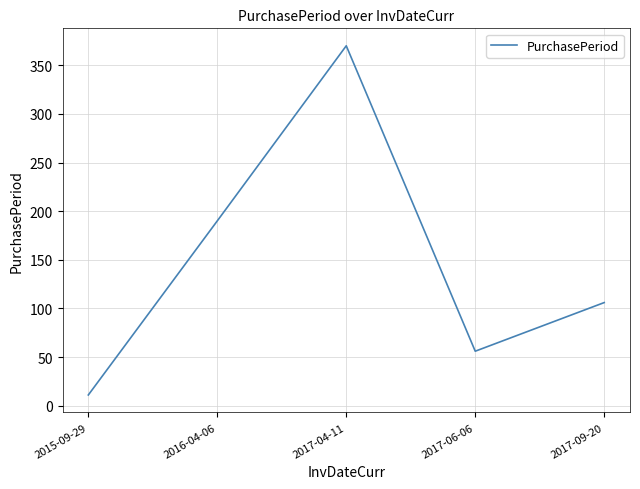

Which label corresponds to the largest value in the chart?

2017-04-11